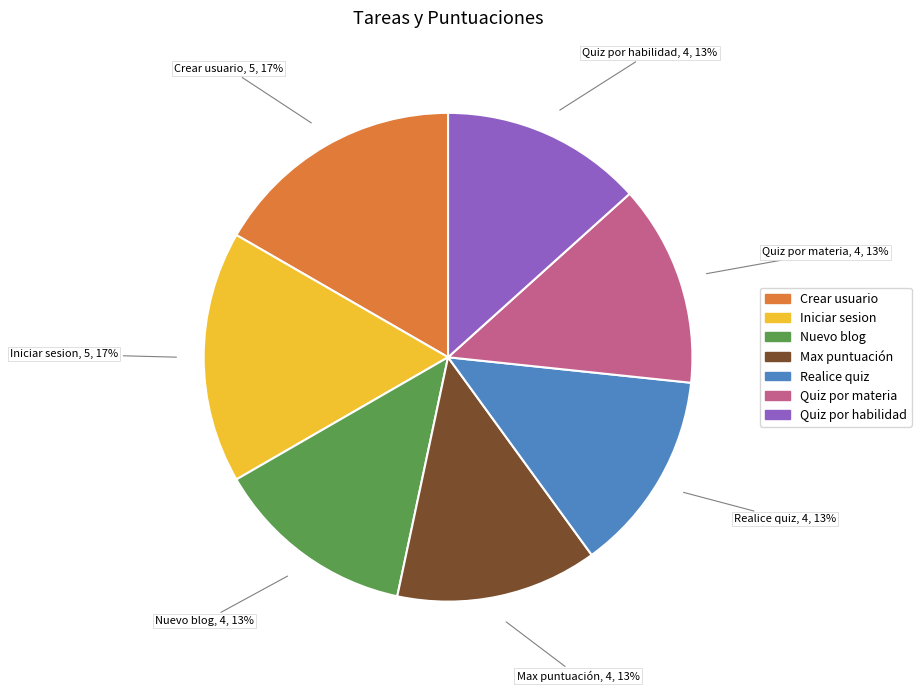

Is there any slice that represents more than half of the pie?

No